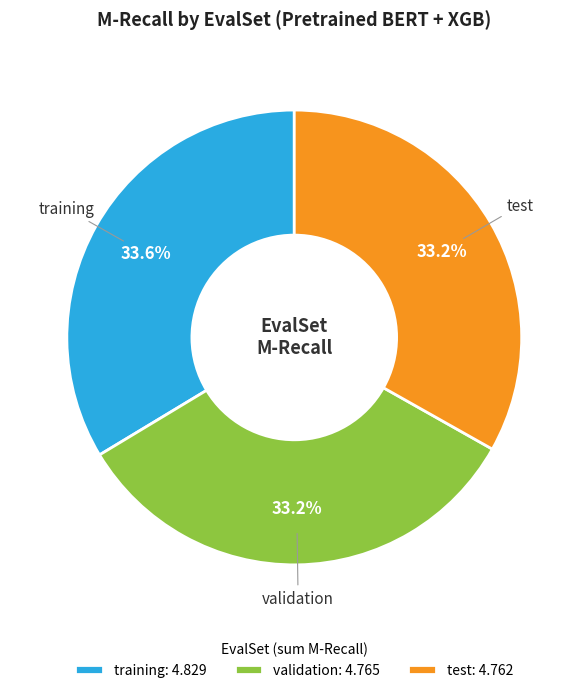

How many segments does this pie chart have?

3